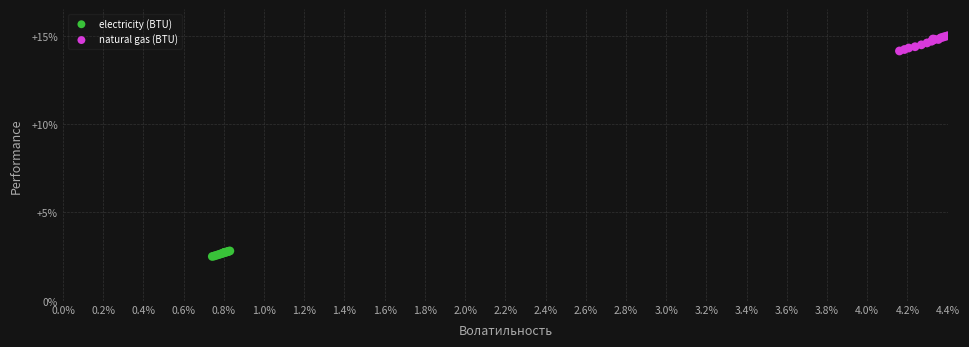

Which series contains the highest Y value?

natural gas (BTU)